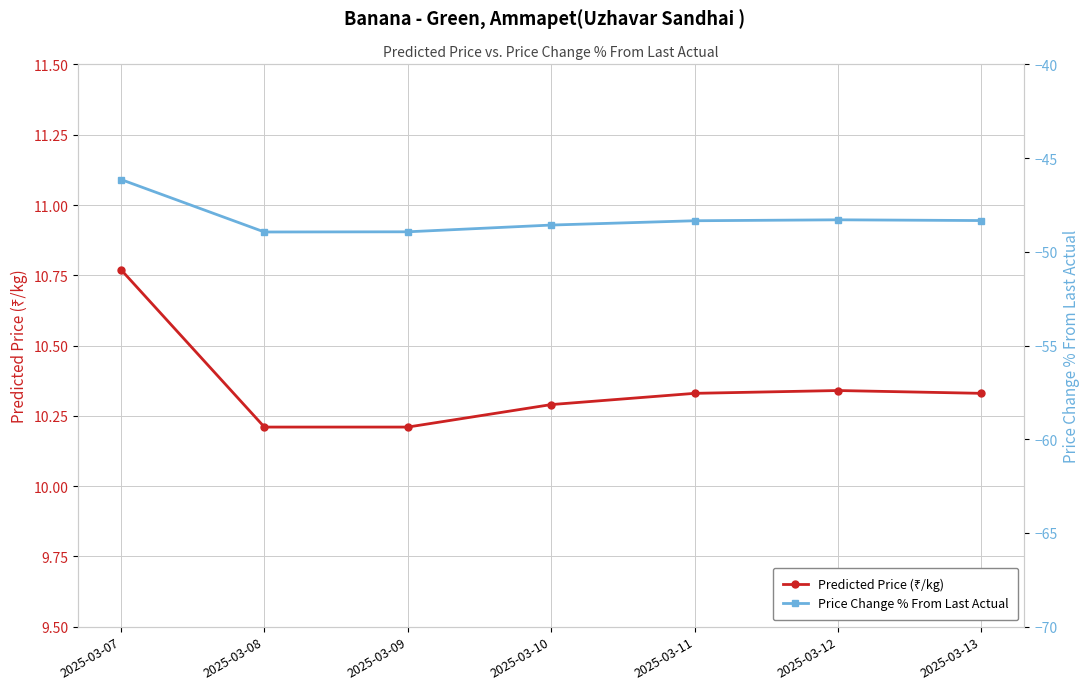

Is the value of Predicted Price (₹/kg) at 2025-03-12 greater than the value of Price Change % From Last Actual at 2025-03-09?

Yes